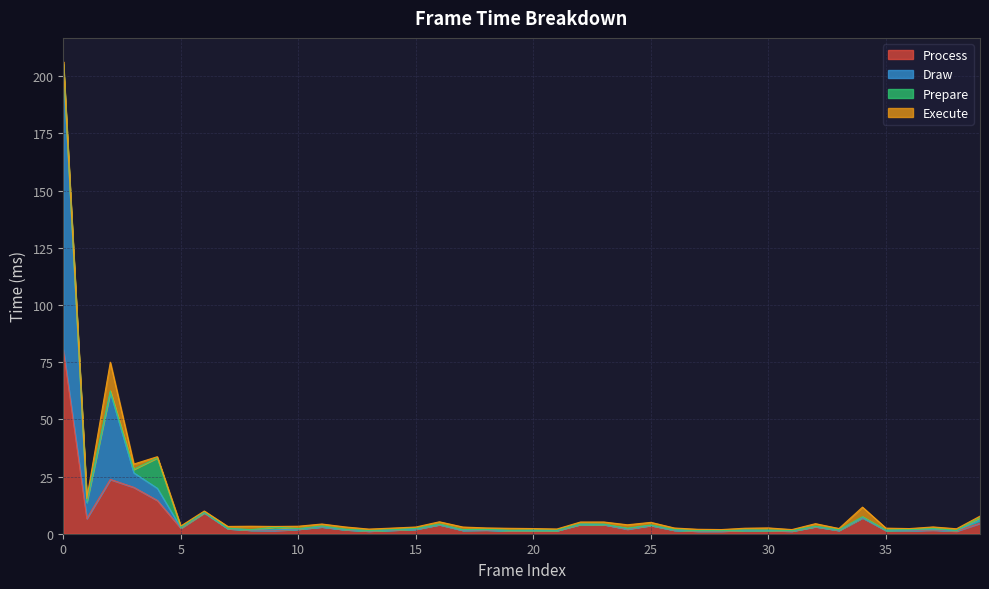

Which series changed the most between 31 and 36?

Draw